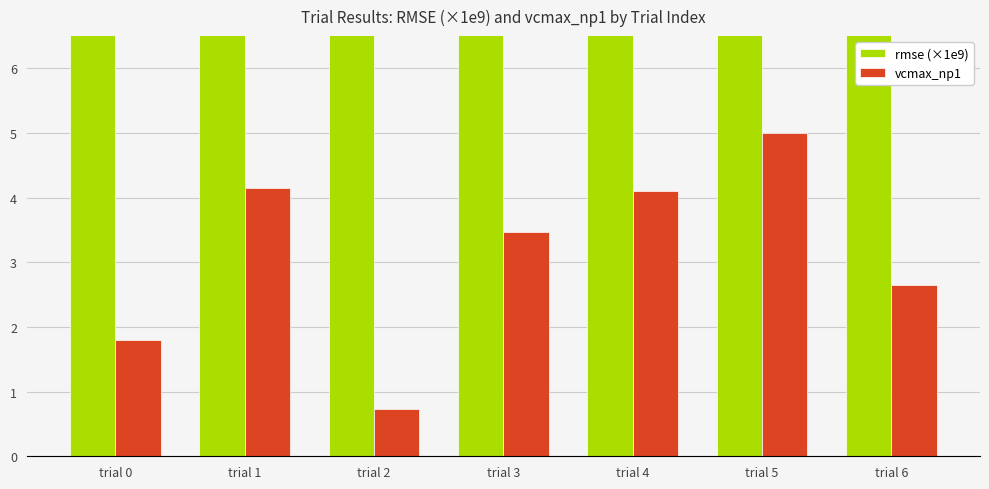

Reading left to right, what are all the values shown in this chart?

rmse (×1e9): 2554284398.0	2022091863.4	2650354367.9	2183920148.1	2032991344.7	1855985365.7	2383557849.2
vcmax_np1: 1.8	4.2	0.7	3.5	4.1	5.0	2.6